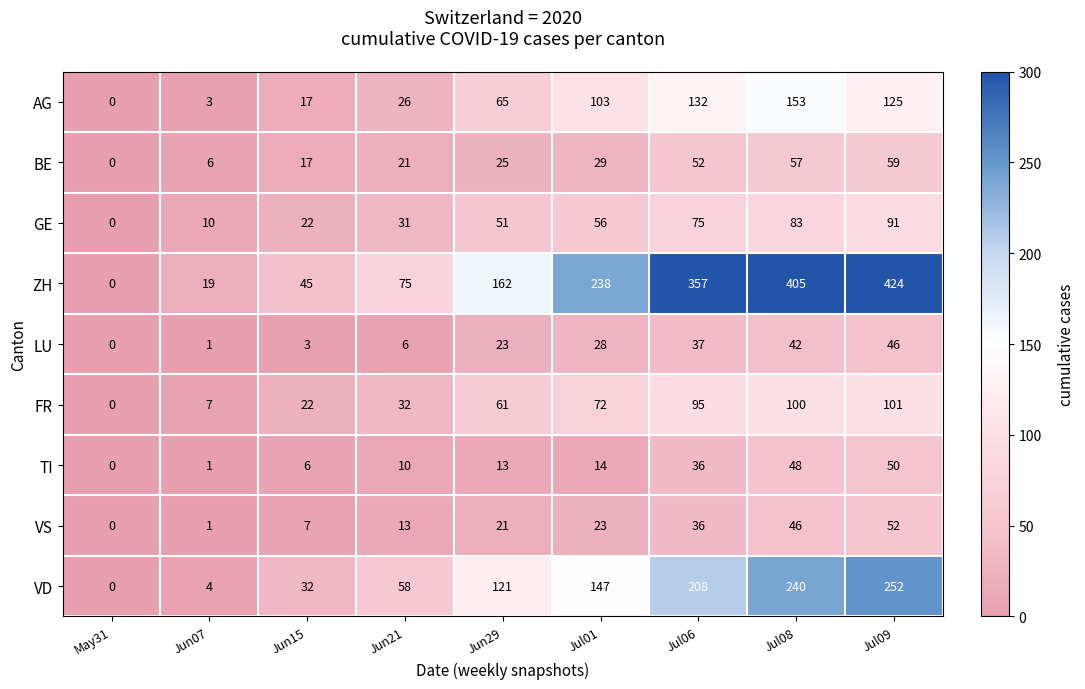

List the series in order of their peak value, lowest first.

LU, TI, VS, BE, GE, FR, AG, VD, ZH